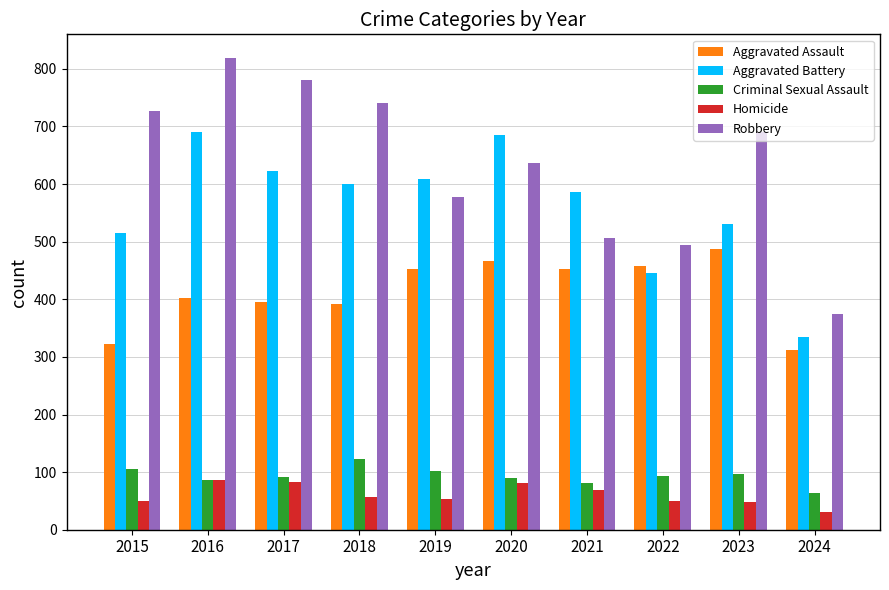

What is the maximum value shown in the chart?

819